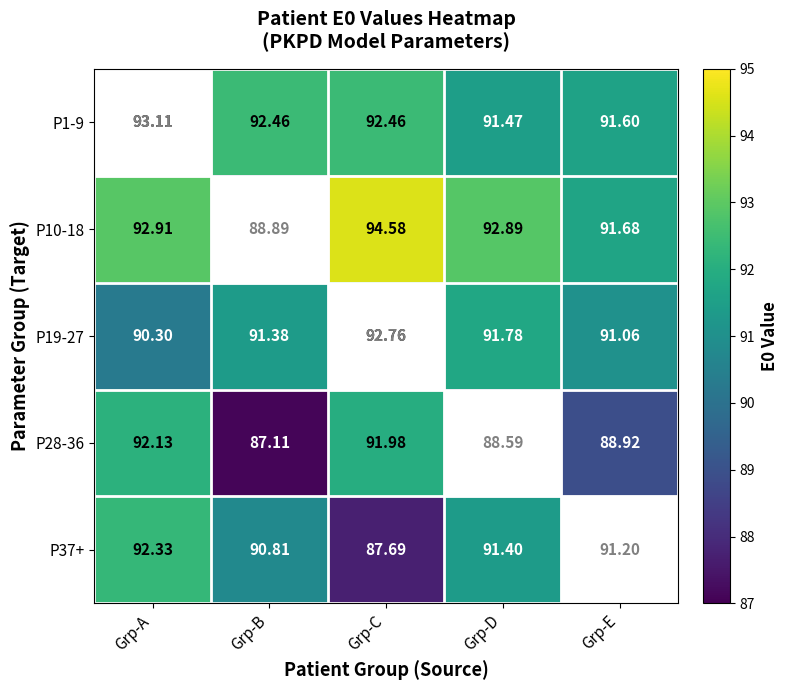

At which label is P37+ closest to 90?

Grp-B